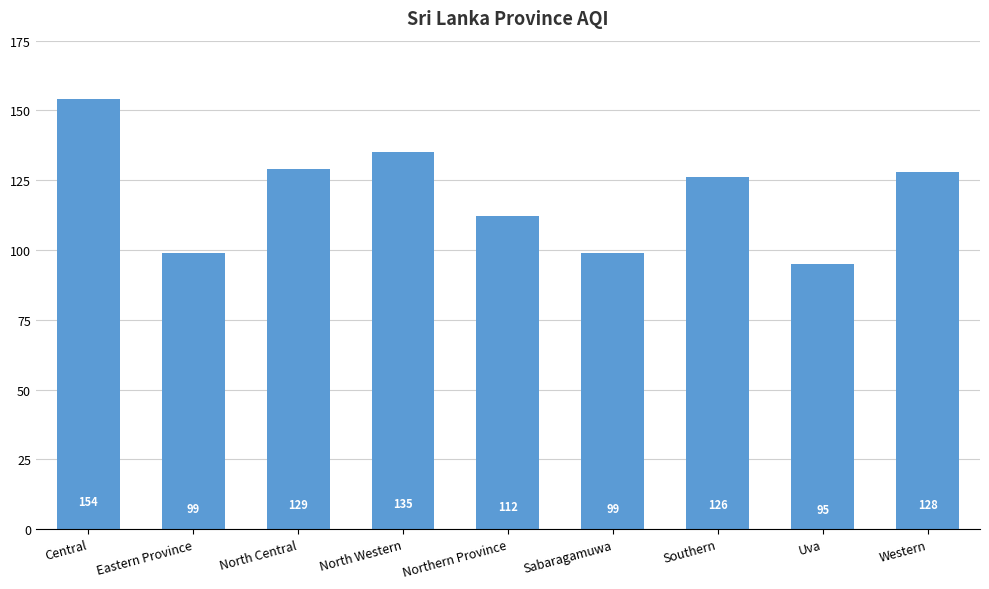

Reading left to right, extract all data points from this chart.

154	99	129	135	112	99	126	95	128